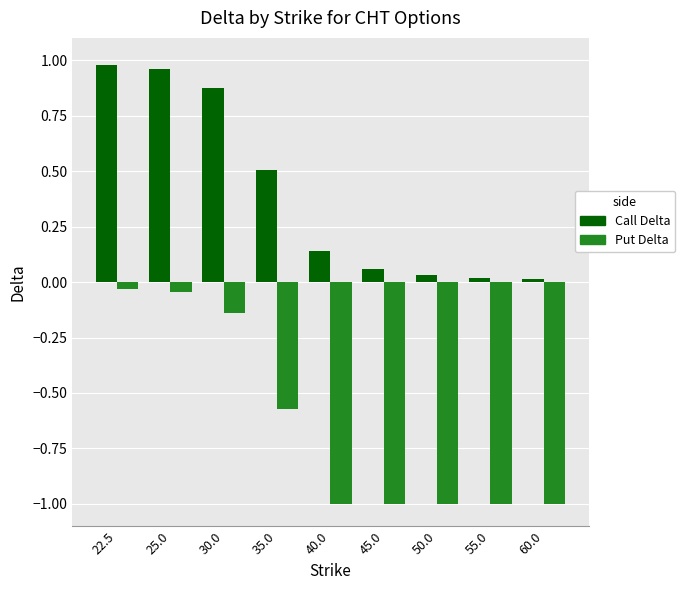

Rank the series by their average value, from lowest to highest.

Put Delta, Call Delta